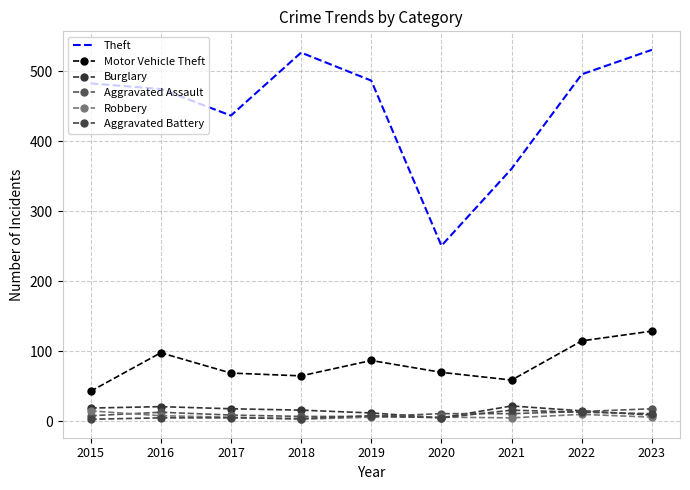

The value of Robbery at 2018 is 1. True or false?

False